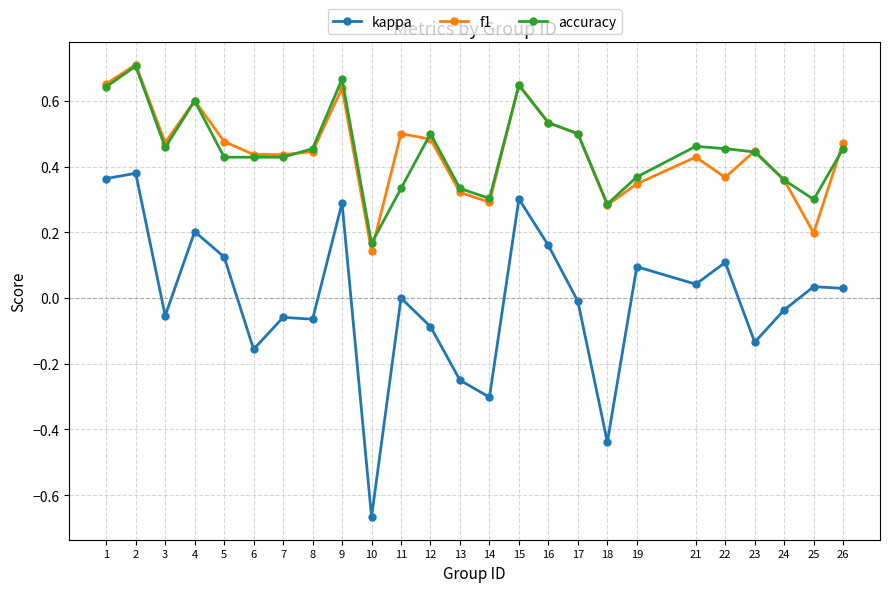

Is the value of kappa at 3 greater than the value of accuracy at 9?

No